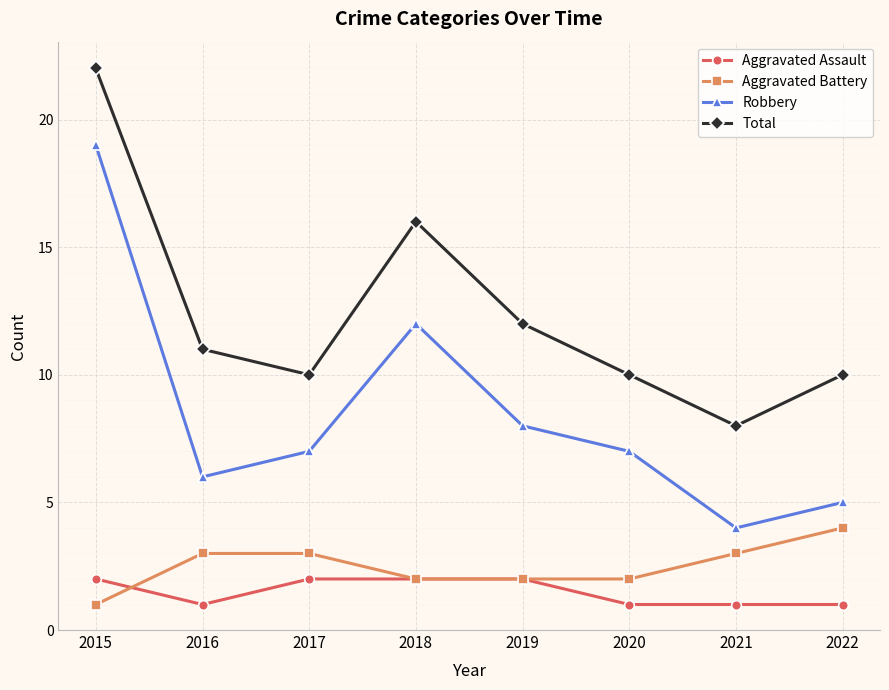

True or false: Aggravated Battery and Robbery cross at least once.

False